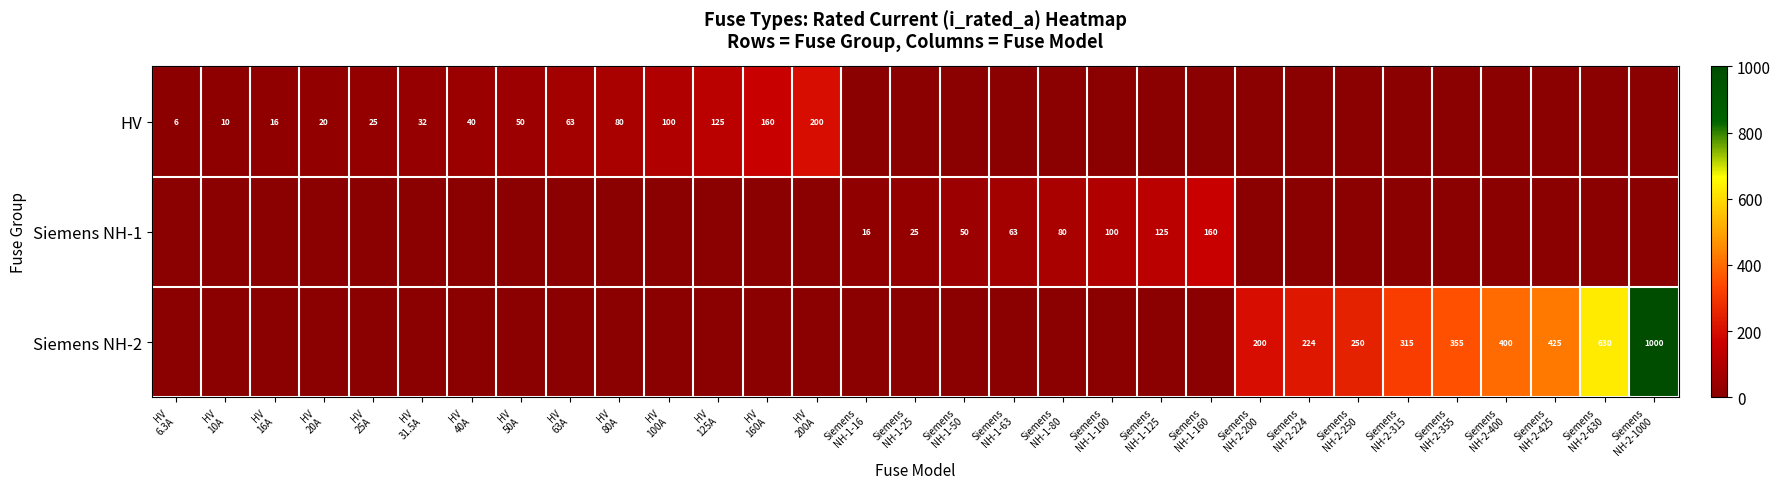

What is the spread (max minus min) of values at Siemens
NH-1-50?

50.0